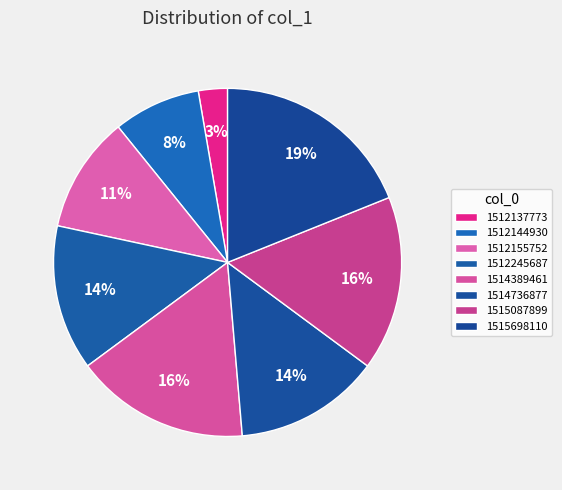

How many segments does this pie chart have?

8